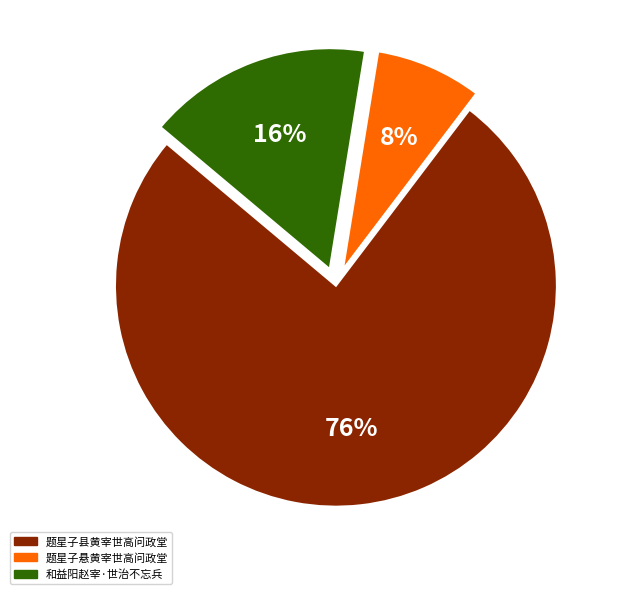

Between 题星子县黄宰世高问政堂 and 题星子悬黄宰世高问政堂, which is larger?

题星子县黄宰世高问政堂